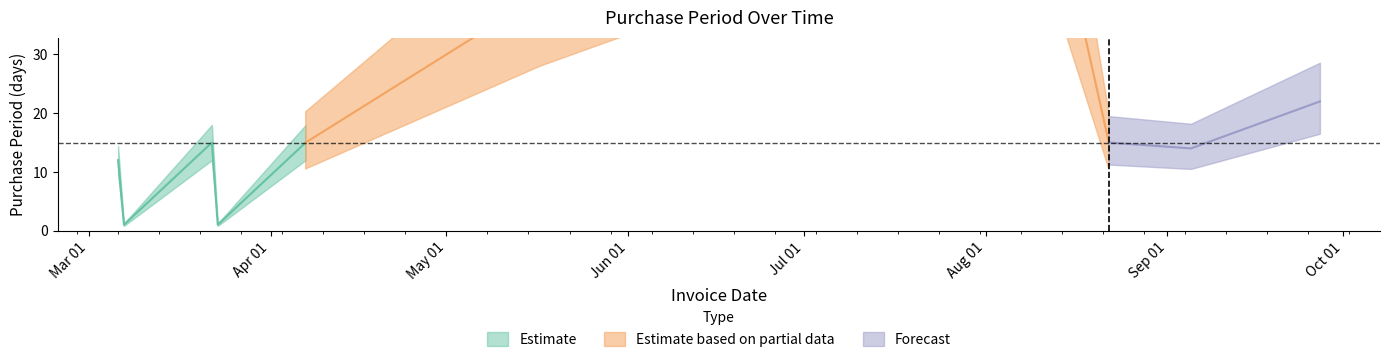

List the labels in order of value, smallest first.

2017-03-07, 2017-03-23, 2017-03-06, 2017-09-05, 2017-03-22, 2017-04-07, 2017-08-22, 2017-09-27, 2017-05-17, 2017-08-07